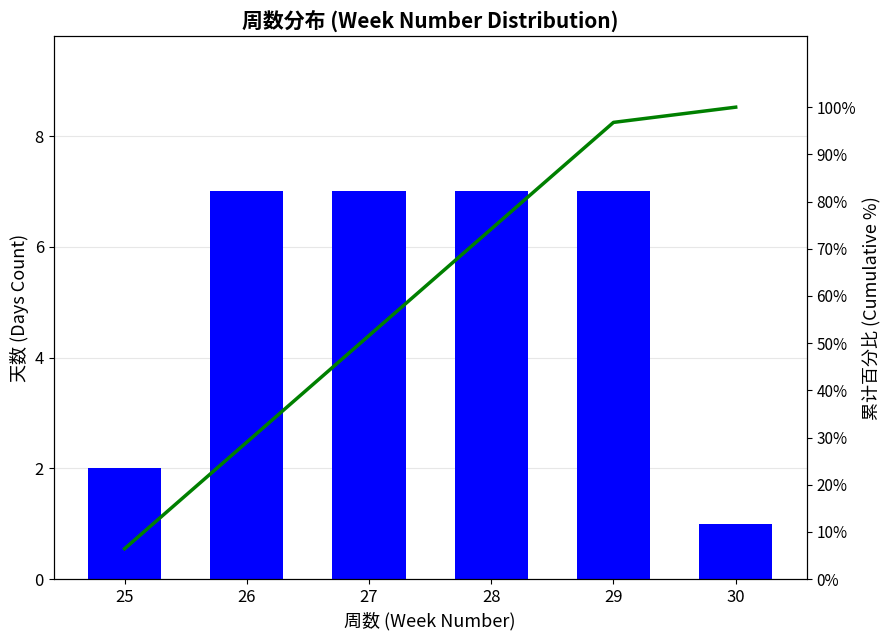

Where is 周数 (Week Number) nearest to the value 4?

25